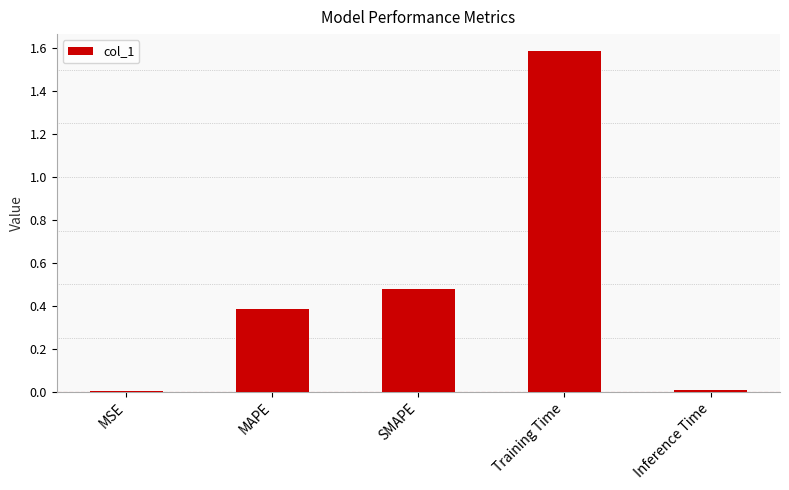

What is the difference between the maximum and minimum values?

1.6